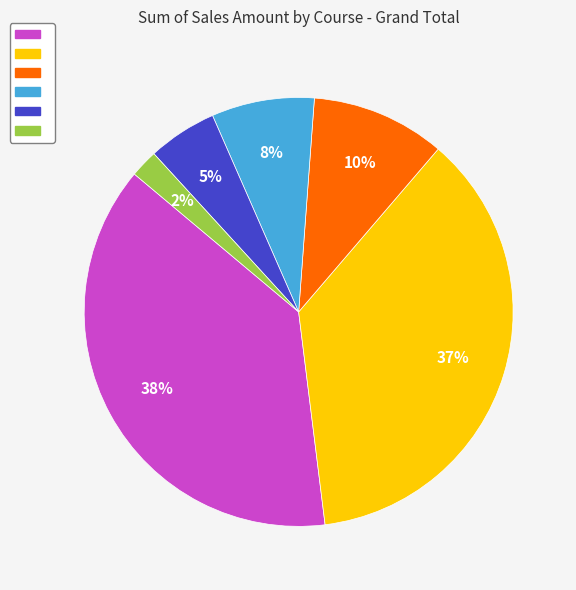

Is there any slice that represents more than half of the pie?

No